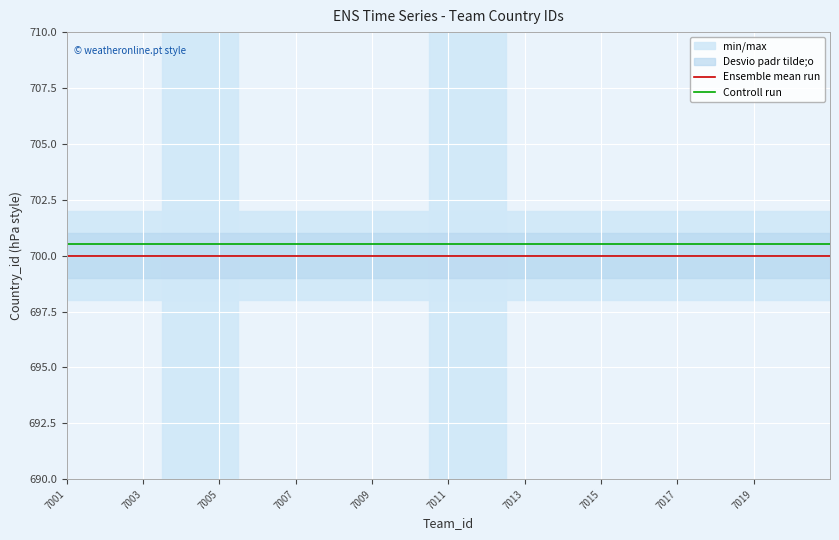

At how many categories does at least one series exceed 700?

20